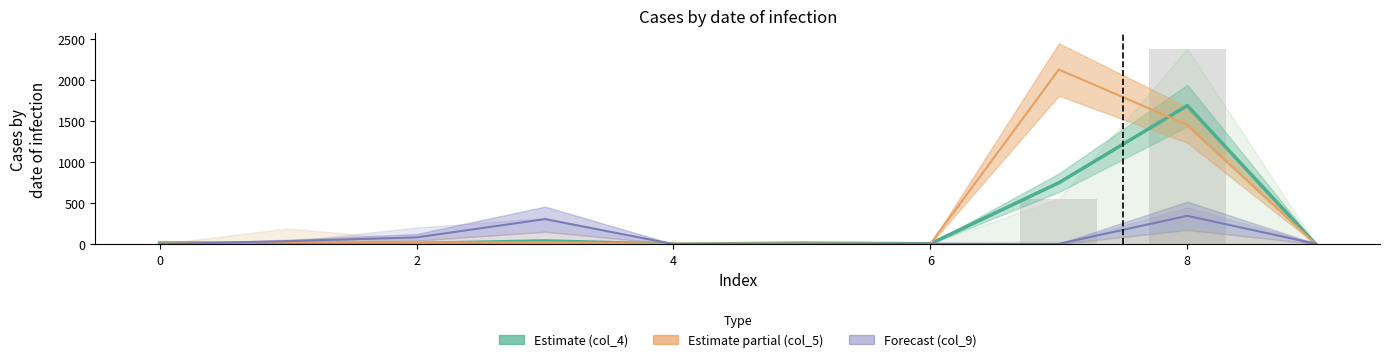

Is the value of col_9 at 6 greater than the value of col_5 at 5?

No